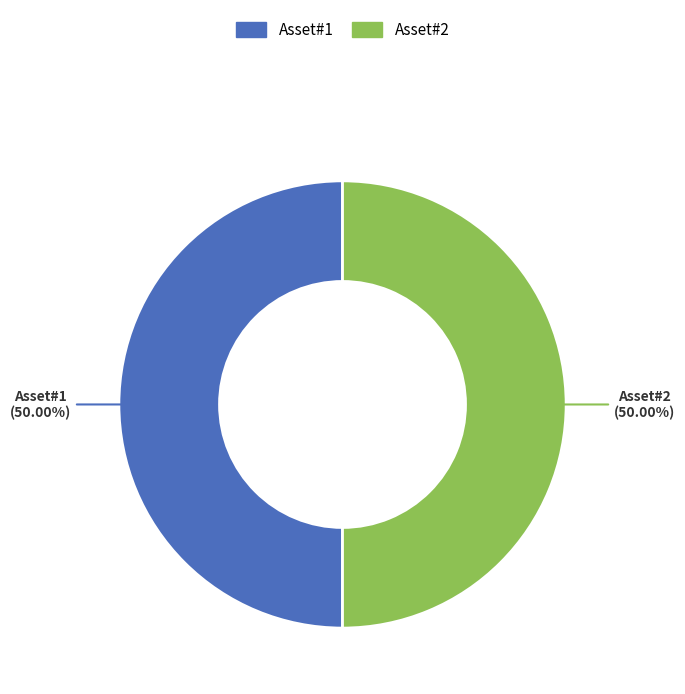

Is the sum of Asset#1 (50.00%) and Asset#2 (50.00%) greater than half?

Yes